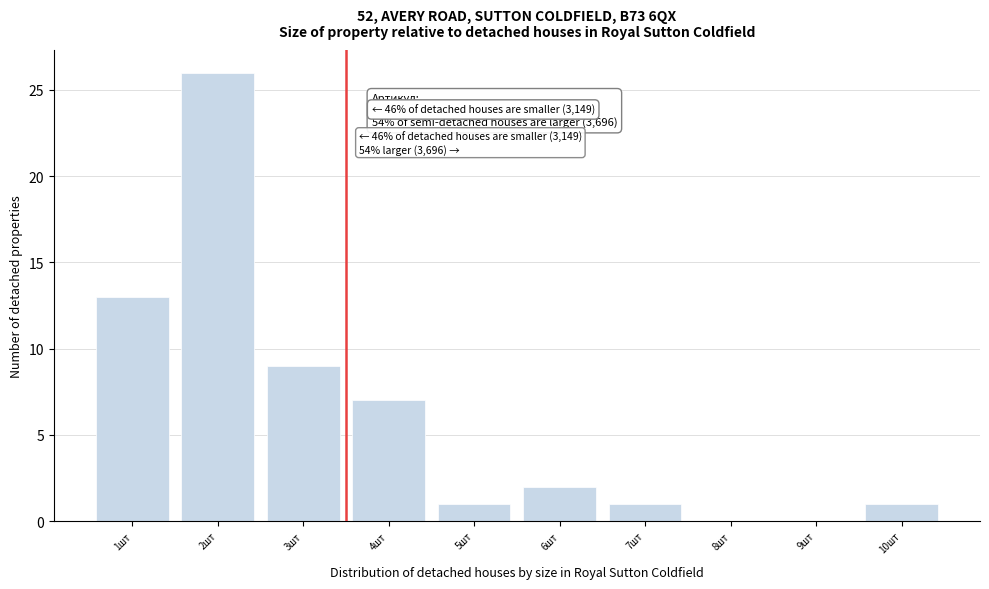

Over which range of the x-axis is the bar tallest?

1.5 to 2.5